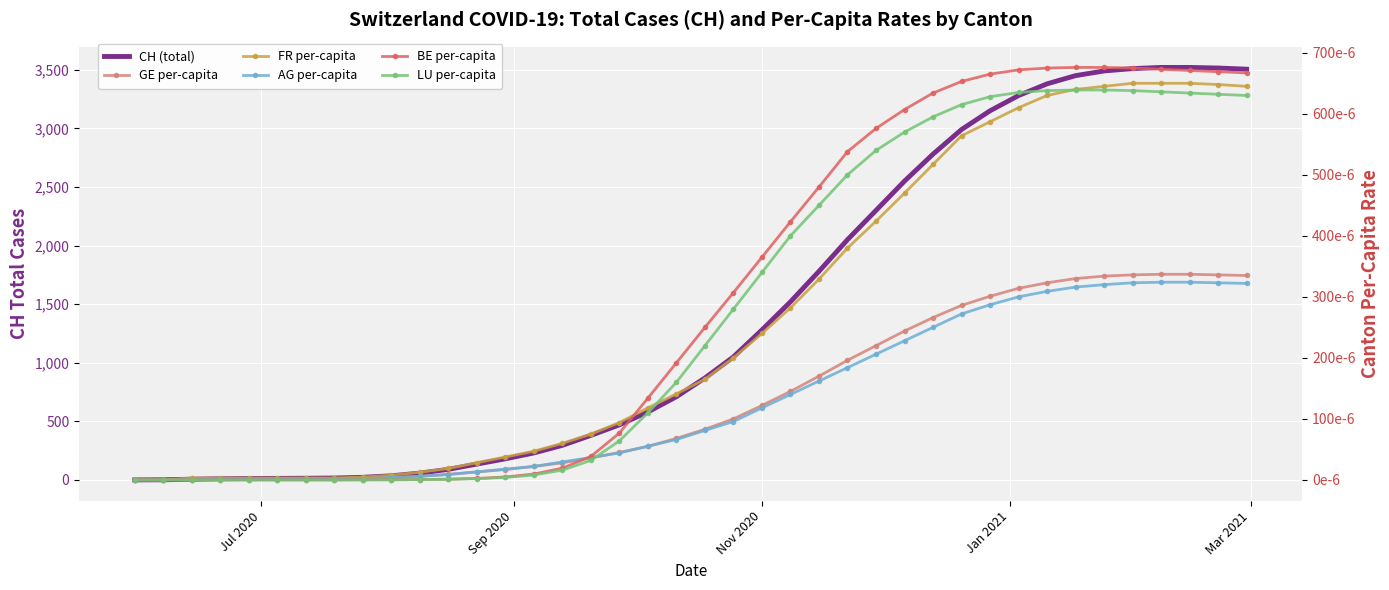

At how many categories does at least one series exceed 3389?

7